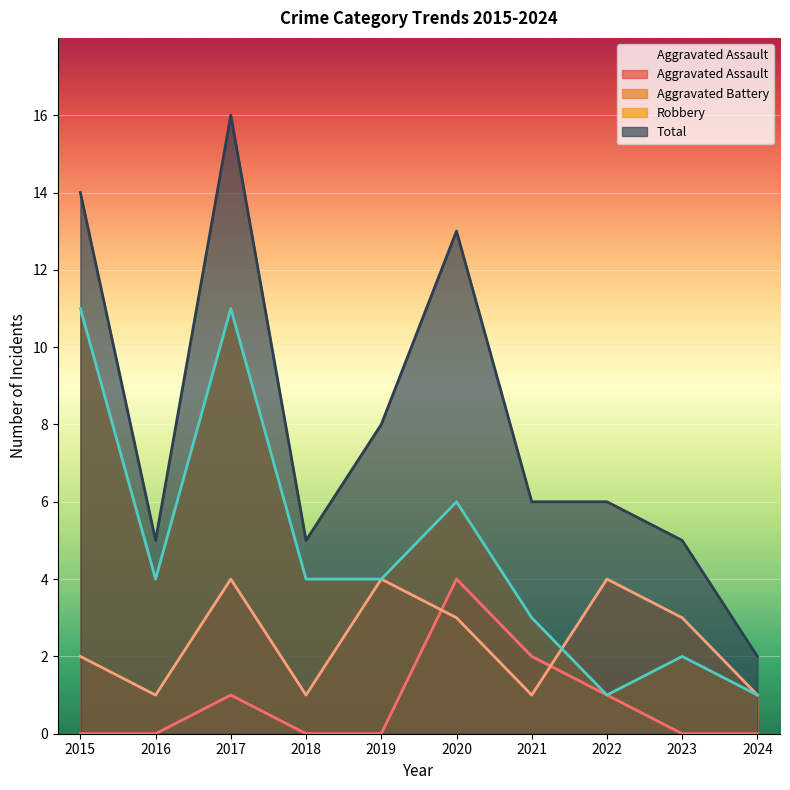

At which category does the chart reach its peak across all series?

2017